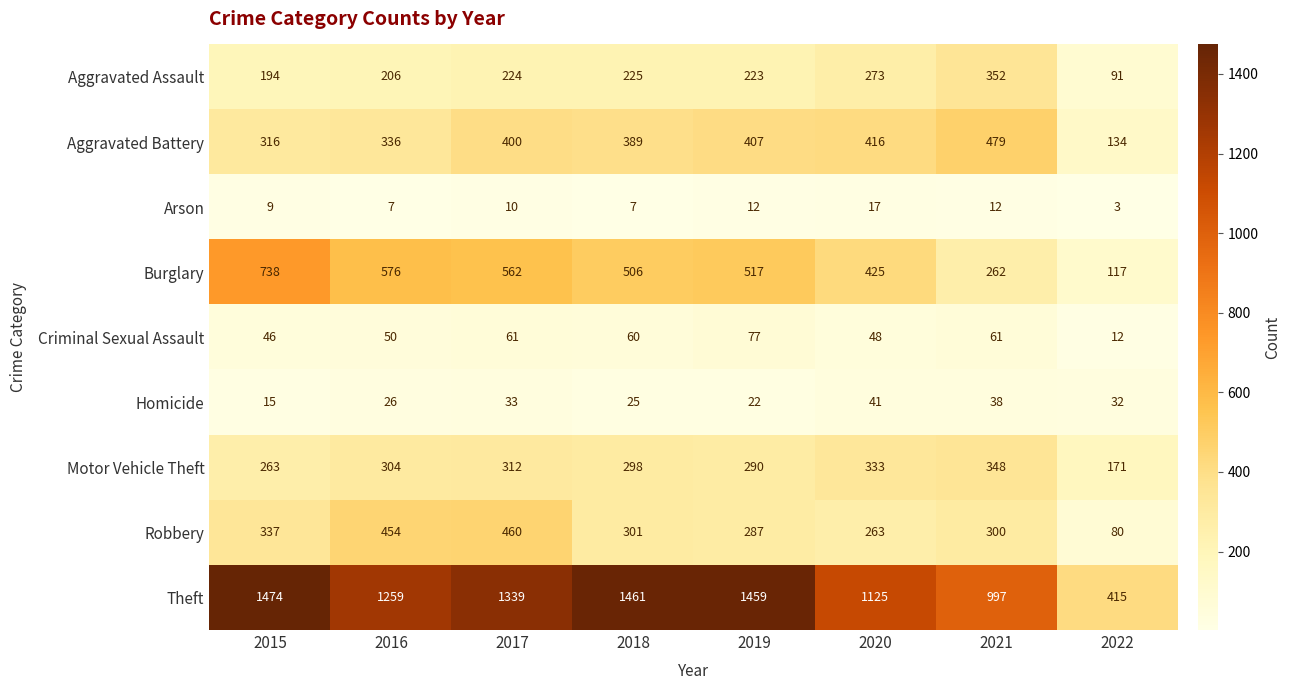

Rank the series by their maximum value, from lowest to highest.

Arson, Homicide, Criminal Sexual Assault, Motor Vehicle Theft, Aggravated Assault, Robbery, Aggravated Battery, Burglary, Theft